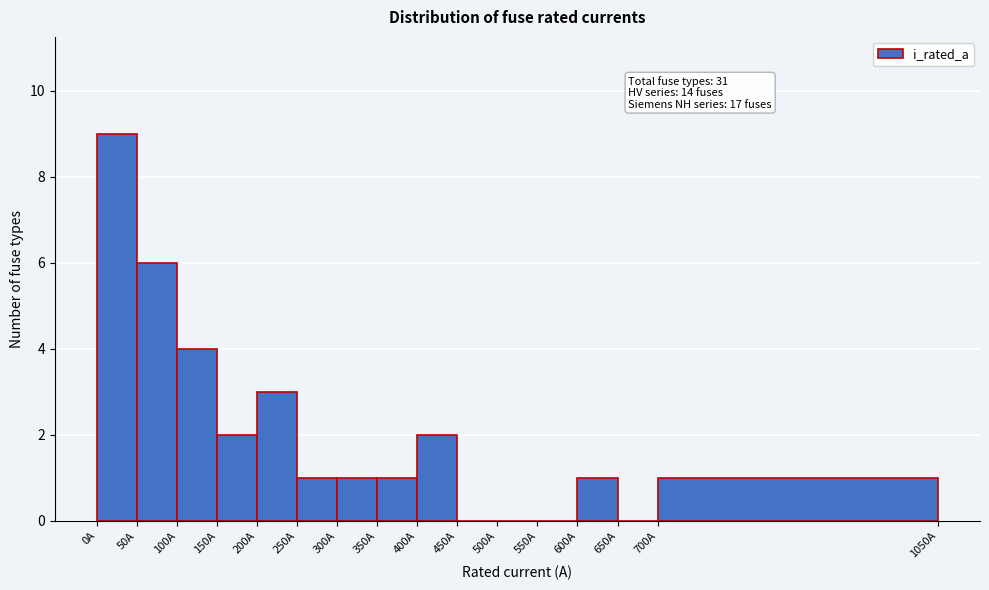

Which range on the x-axis has the tallest bar?

0 to 50